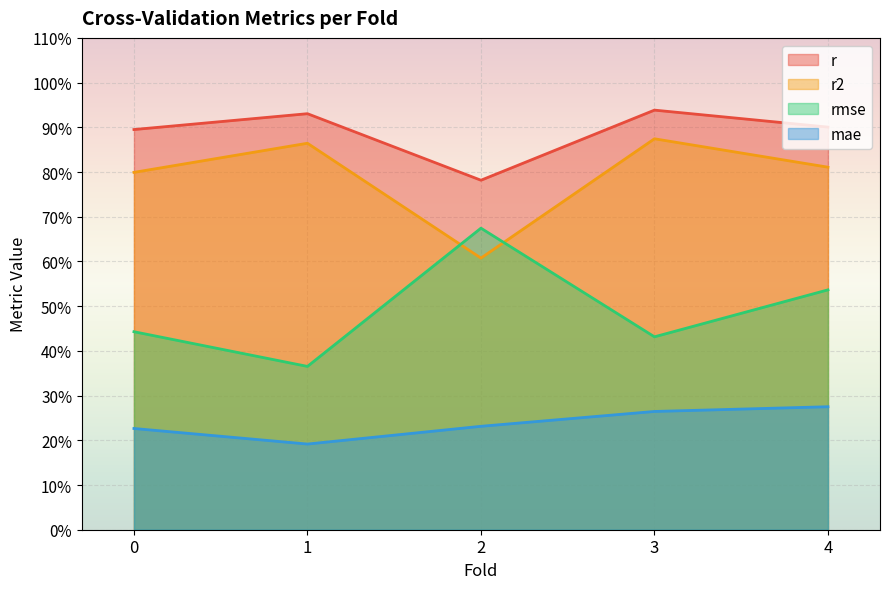

What position from the right is 0.0?

5